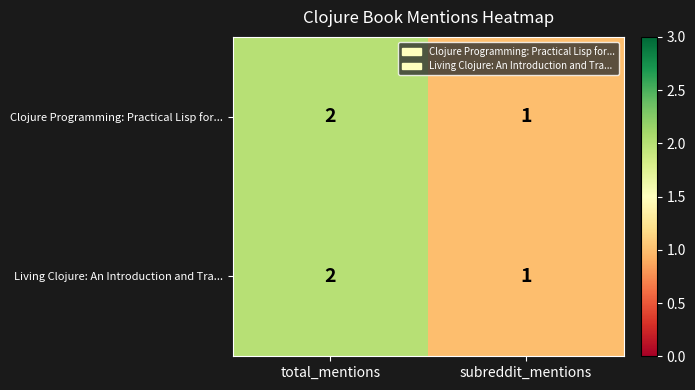

Where is Living Clojure: An Introduction and Tra... nearest to the value 1?

subreddit_mentions